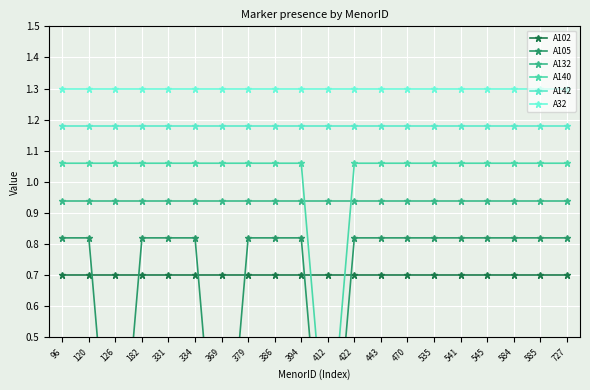

At how many categories does at least one series exceed 0?

20